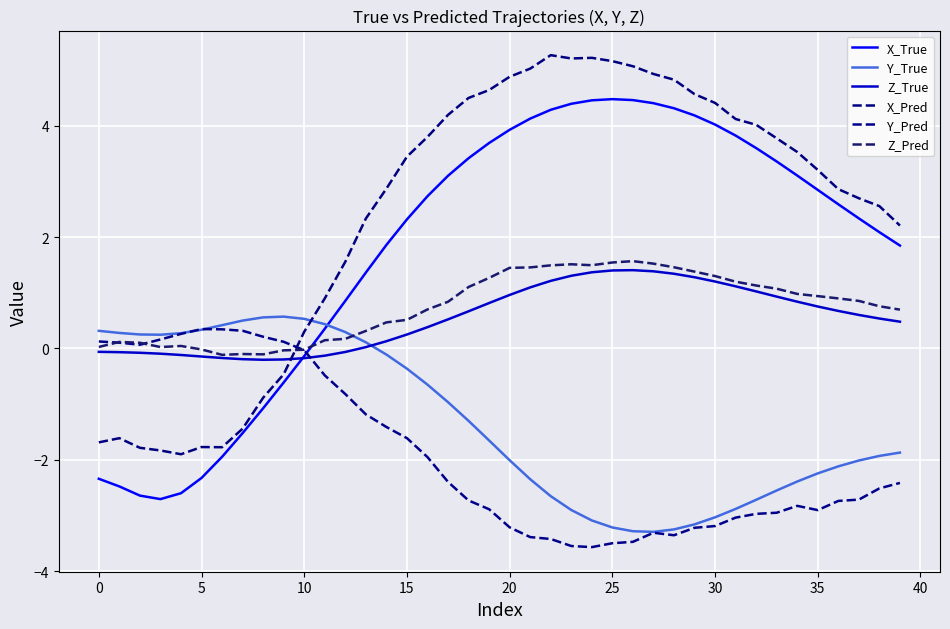

Which series has the widest spread of values?

X_True